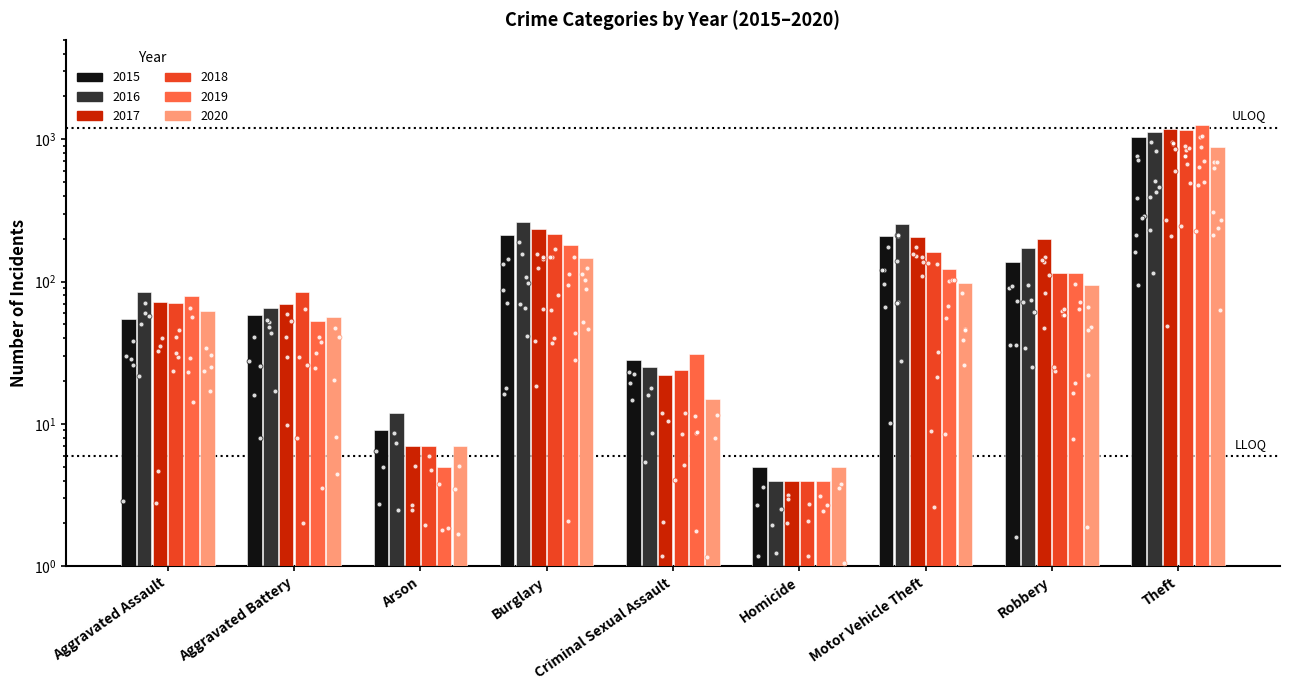

Is it true that 2017 equals 333 at Burglary?

False